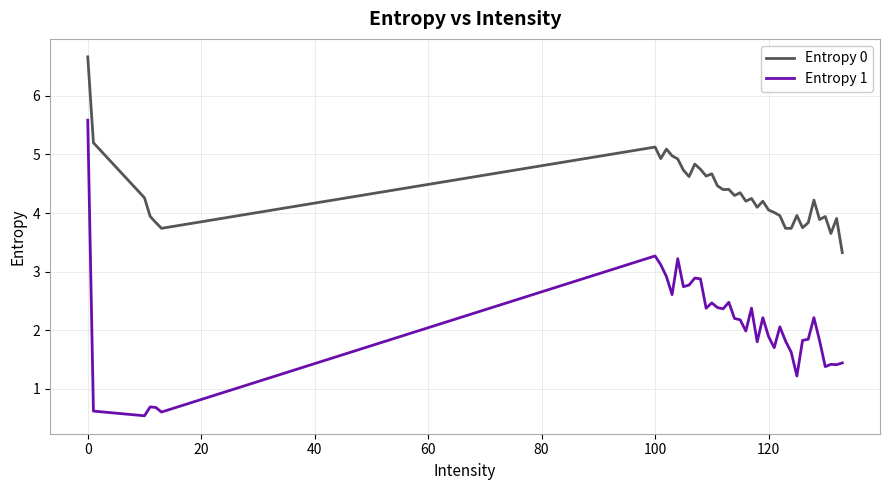

Which series has the largest total across all categories?

Entropy 0